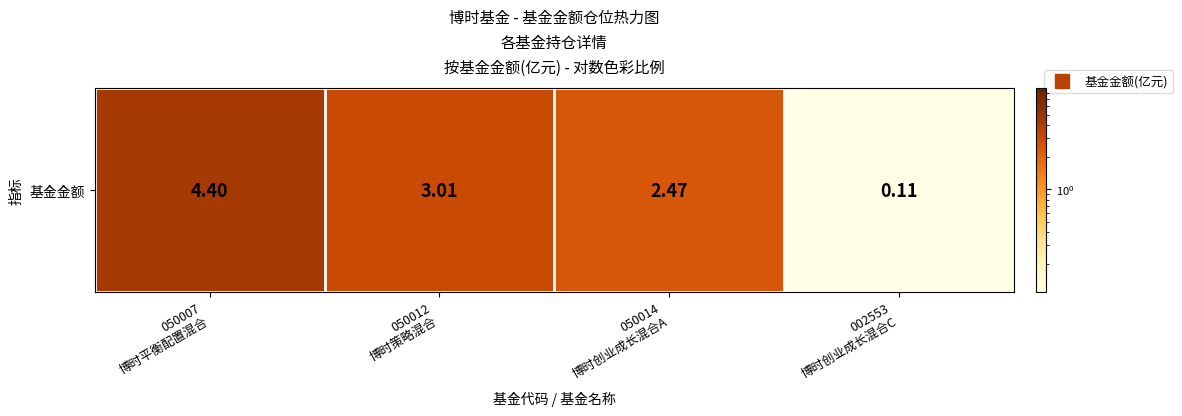

Rank the categories by value from highest to lowest.

050007
博时平衡配置混合, 050012
博时策略混合, 050014
博时创业成长混合A, 002553
博时创业成长混合C